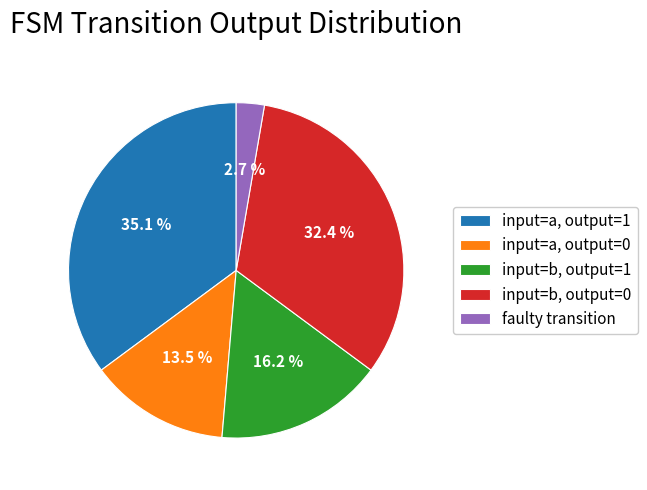

To the nearest percent, what is the average slice percentage?

20%